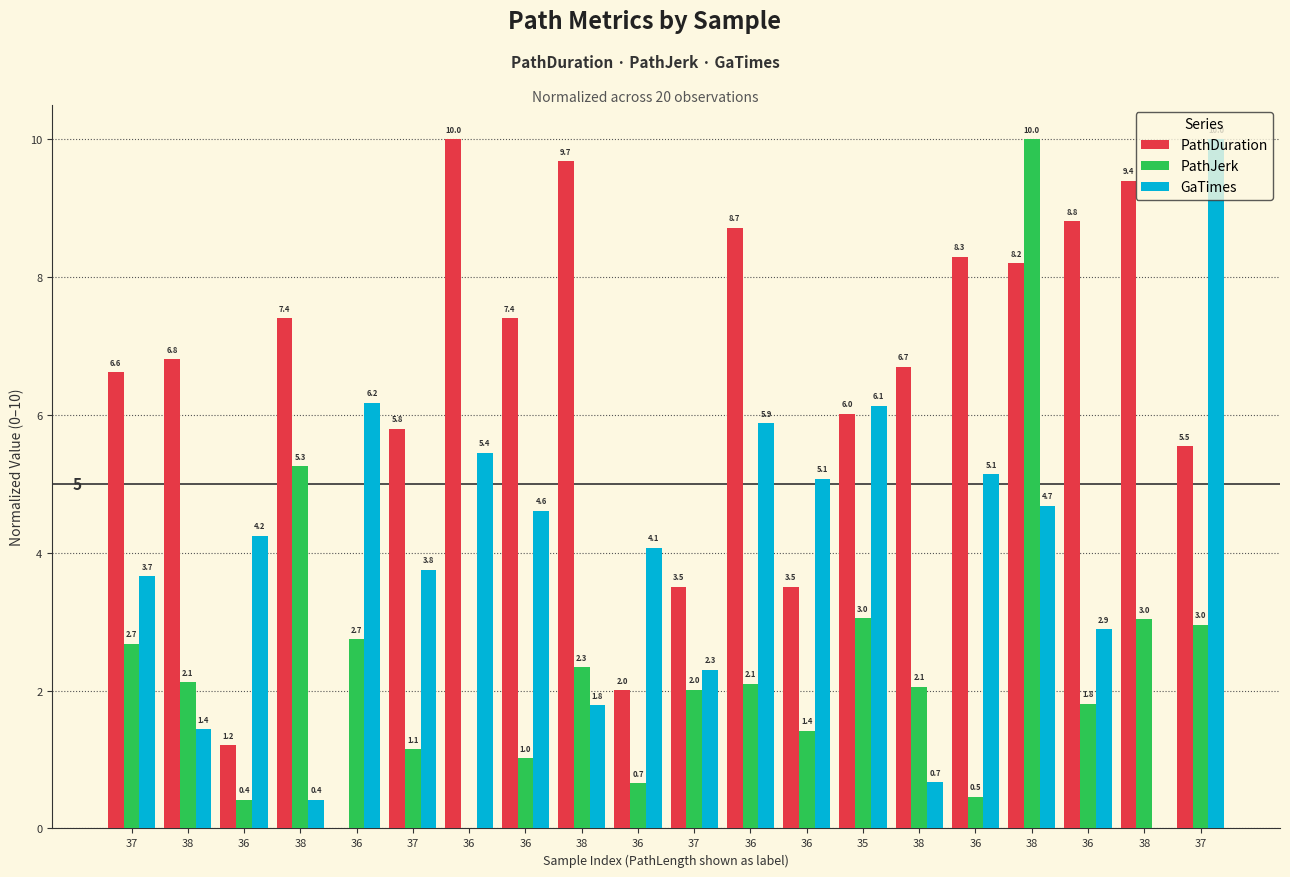

How many distinct data groups are displayed?

3